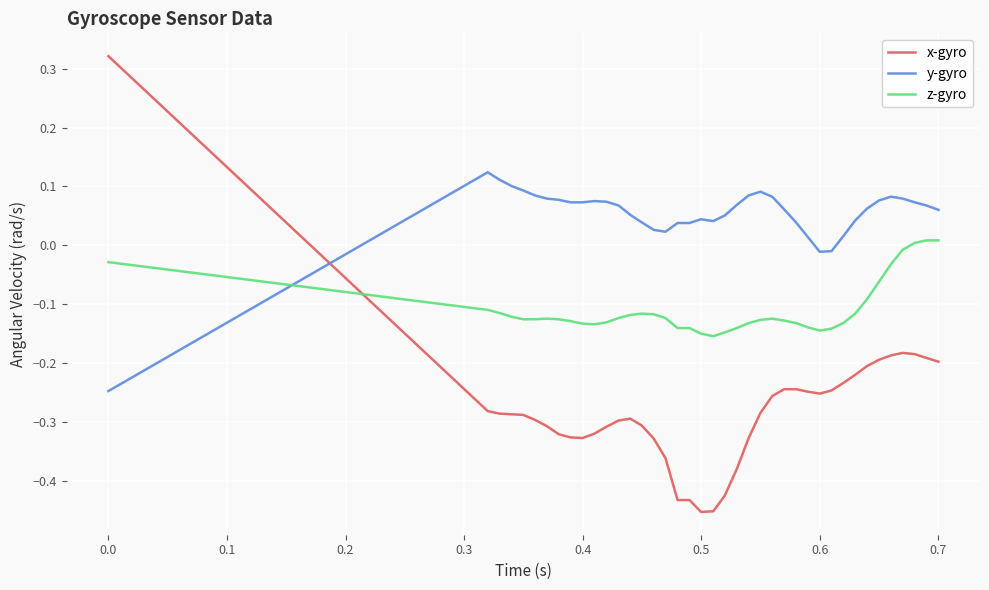

What is the difference between the maximum and minimum values in the x-gyro series?

0.8